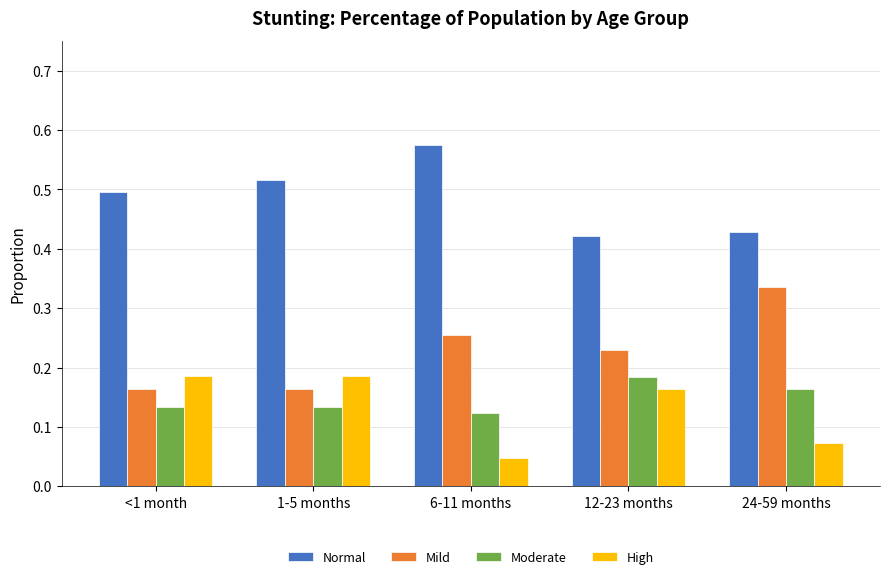

Which label corresponds to the smallest value in the chart?

6-11 months